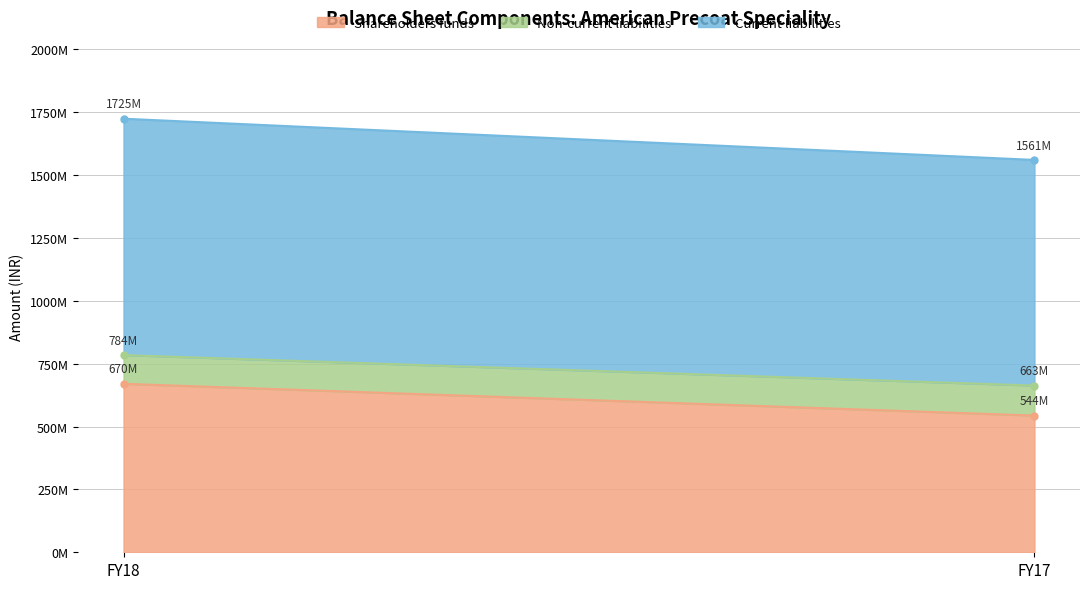

Rank the series by their maximum value, from highest to lowest.

Current liabilities, Shareholders funds, Non-current liabilities